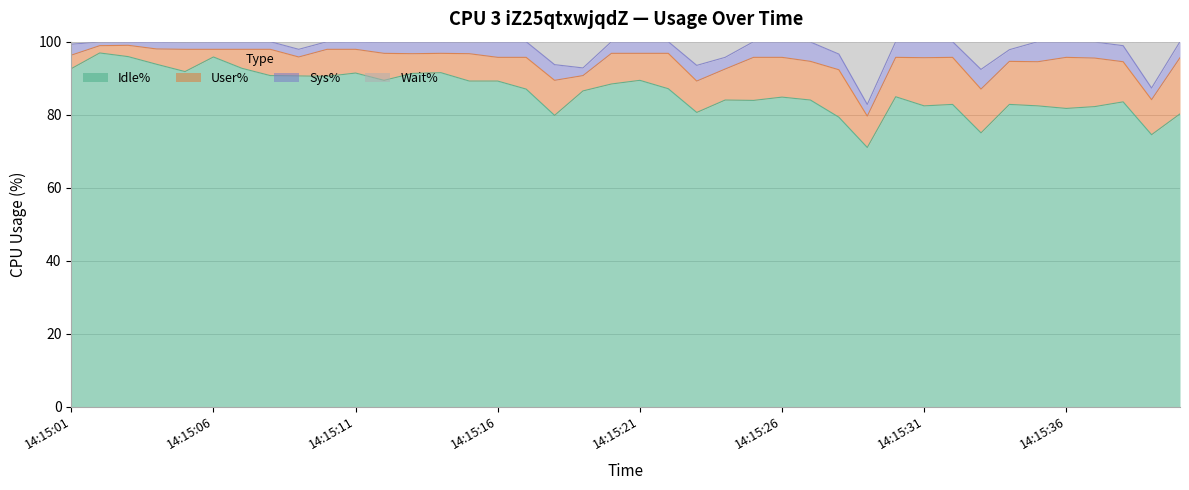

What is the total value across all series at 14:15:31?

100.0